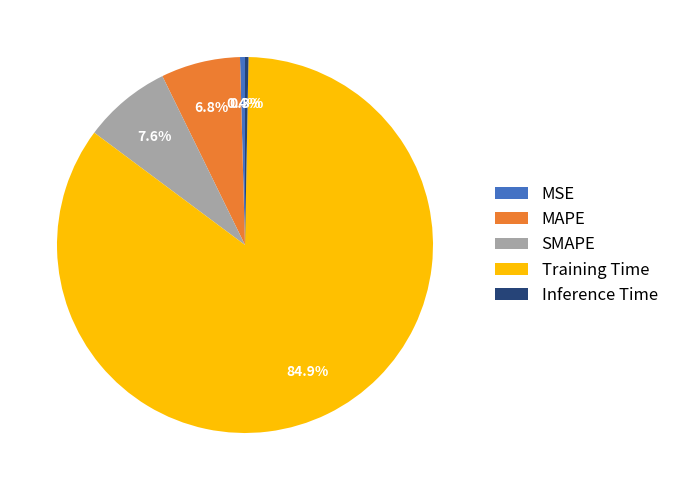

What is the largest slice in the pie chart?

Training Time